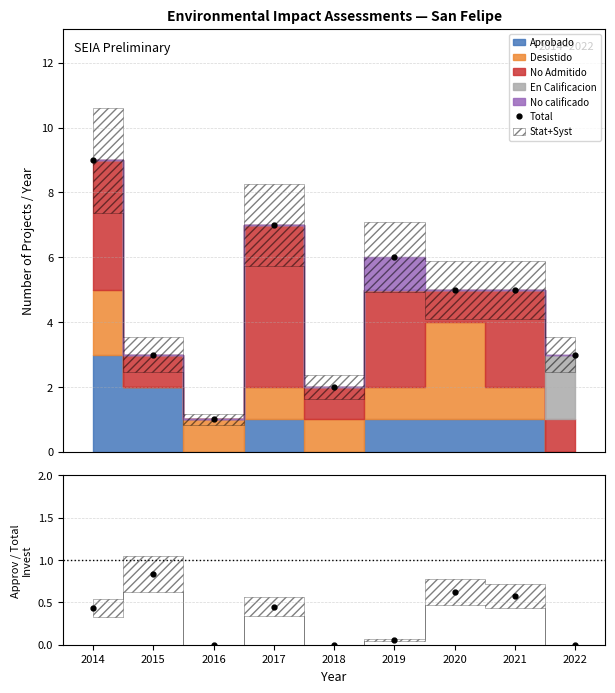

Is the value of Total at 2022 greater than the value of Approved / Total Invest at 2019?

Yes